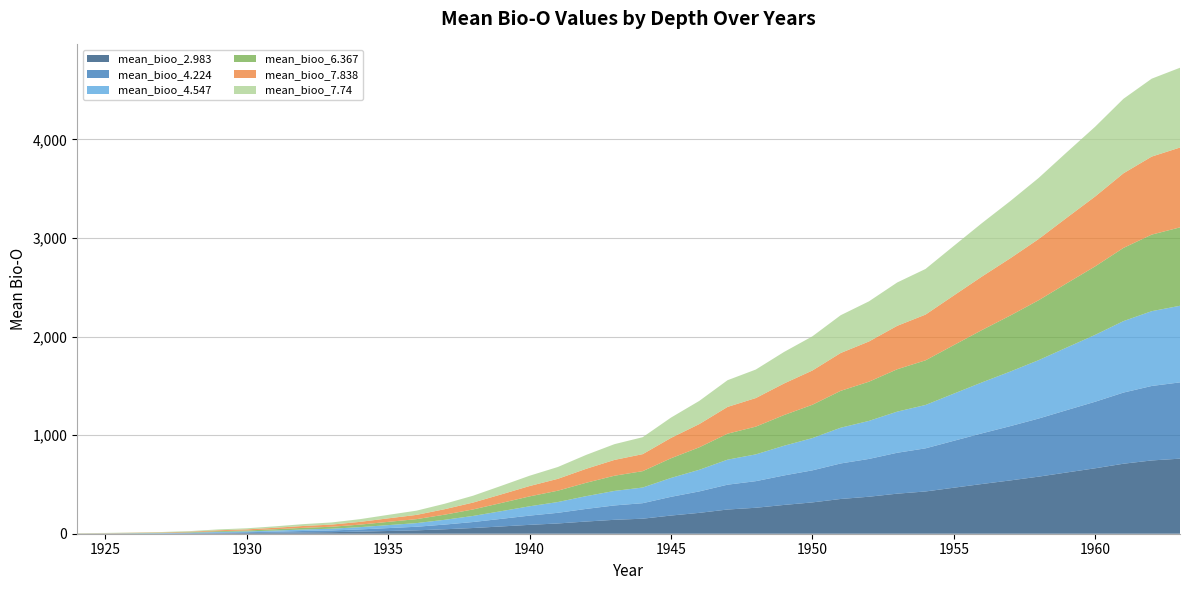

Reading left to right, transcribe all the data shown in this chart.

mean_bioo_2.983: 1924=0.3	1925=0.6	1926=1.1	1927=1.8	1928=3.0	1929=5.4	1930=7.1	1931=9.9	1932=13.3	1933=15.9	1934=21.0	1935=27.7	1936=34.3	1937=45.2	1938=57.9	1939=73.8	1940=90.0	1941=104.1	1942=123.6	1943=141.1	1944=152.4	1945=184.4	1946=211.6	1947=245.5	1948=263.2	1949=292.1	1950=317.7	1951=352.4	1952=375.2	1953=406.3	1954=428.5	1955=466.5	1956=504.4	1957=540.7	1958=578.8	1959=621.5	1960=663.6	1961=709.8	1962=743.2	1963=761.3
mean_bioo_4.224: 1924=0.6	1925=0.9	1926=1.5	1927=2.2	1928=3.6	1929=6.2	1930=8.0	1931=11.0	1932=14.6	1933=17.3	1934=22.6	1935=29.6	1936=36.4	1937=47.7	1938=60.8	1939=77.1	1940=93.7	1941=108.1	1942=128.1	1943=145.8	1944=157.4	1945=189.9	1946=217.6	1947=252.0	1948=269.9	1949=299.1	1950=325.1	1951=360.2	1952=383.4	1953=414.8	1954=437.4	1955=475.8	1956=514.1	1957=550.7	1958=589.3	1959=632.4	1960=675.0	1961=721.6	1962=755.3	1963=773.6
mean_bioo_4.547: 1924=0.6	1925=1.0	1926=1.6	1927=2.4	1928=3.8	1929=6.5	1930=8.3	1931=11.3	1932=14.9	1933=17.7	1934=23.1	1935=30.1	1936=37.0	1937=48.4	1938=61.6	1939=77.9	1940=94.7	1941=109.2	1942=129.2	1943=147.1	1944=158.7	1945=191.3	1946=219.1	1947=253.7	1948=271.6	1949=301.0	1950=327.0	1951=362.3	1952=385.5	1953=417.1	1954=439.7	1955=478.2	1956=516.6	1957=553.4	1958=592.0	1959=635.3	1960=678.0	1961=724.7	1962=758.5	1963=776.8
mean_bioo_6.367: 1924=1.1	1925=1.5	1926=2.3	1927=3.2	1928=4.8	1929=7.8	1930=9.8	1931=13.2	1932=17.0	1933=19.9	1934=25.6	1935=33.0	1936=40.3	1937=52.2	1938=66.0	1939=83.0	1940=100.3	1941=115.2	1942=135.9	1943=154.3	1944=166.2	1945=199.6	1946=228.1	1947=263.4	1948=281.5	1949=311.6	1950=338.1	1951=374.1	1952=397.7	1953=429.9	1954=452.8	1955=492.1	1956=531.1	1957=568.4	1958=607.7	1959=651.5	1960=694.9	1961=742.3	1962=776.5	1963=795.1
mean_bioo_7.838: 1924=1.6	1925=2.0	1926=3.0	1927=4.0	1928=5.8	1929=9.0	1930=11.1	1931=14.7	1932=18.8	1933=21.8	1934=27.8	1935=35.6	1936=43.1	1937=55.5	1938=69.7	1939=87.2	1940=105.0	1941=120.3	1942=141.5	1943=160.2	1944=172.4	1945=206.5	1946=235.5	1947=271.5	1948=289.7	1949=320.3	1950=347.2	1951=383.8	1952=407.7	1953=440.3	1954=463.7	1955=503.4	1956=542.9	1957=580.8	1958=620.5	1959=664.9	1960=708.7	1961=756.6	1962=791.3	1963=810.0
mean_bioo_7.74: 1924=1.5	1925=2.0	1926=2.9	1927=3.9	1928=5.7	1929=8.9	1930=11.0	1931=14.6	1932=18.7	1933=21.7	1934=27.6	1935=35.4	1936=42.9	1937=55.3	1938=69.4	1939=86.9	1940=104.6	1941=120.0	1942=141.1	1943=159.8	1944=172.0	1945=206.0	1946=235.0	1947=270.9	1948=289.2	1949=319.7	1950=346.6	1951=383.1	1952=407.1	1953=439.6	1954=462.9	1955=502.6	1956=542.1	1957=579.9	1958=619.6	1959=664.0	1960=707.8	1961=755.7	1962=790.3	1963=809.0